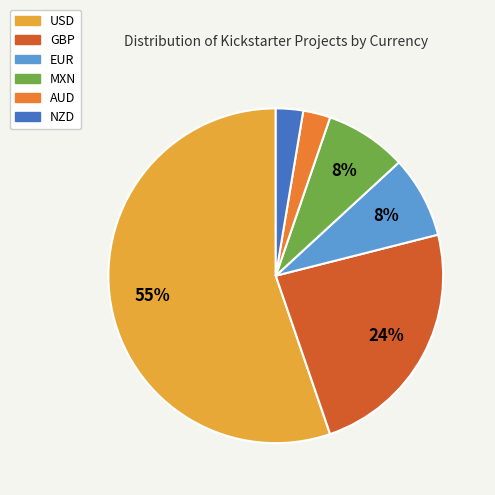

Is the sum of NZD and MXN greater than half?

No